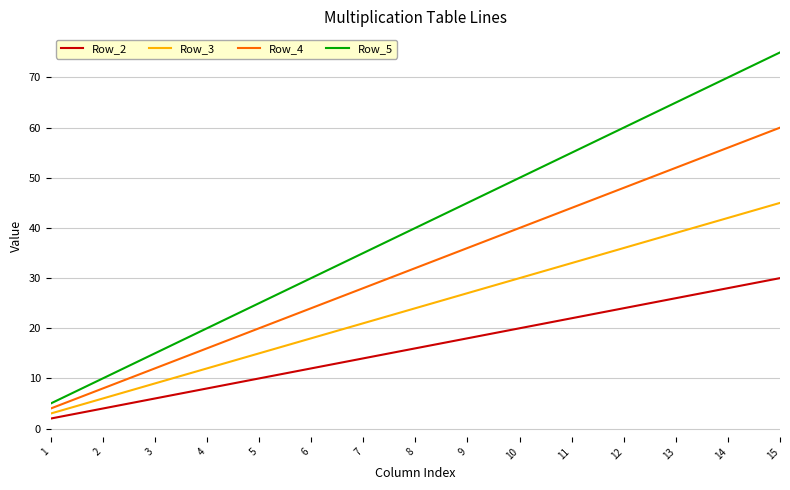

What is the average value of the Row_4 series?

32